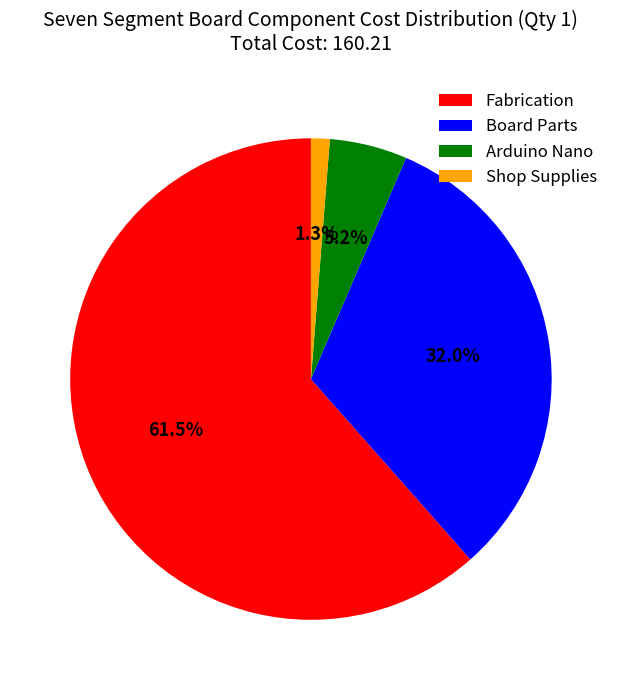

Which slice is the largest?

Fabrication